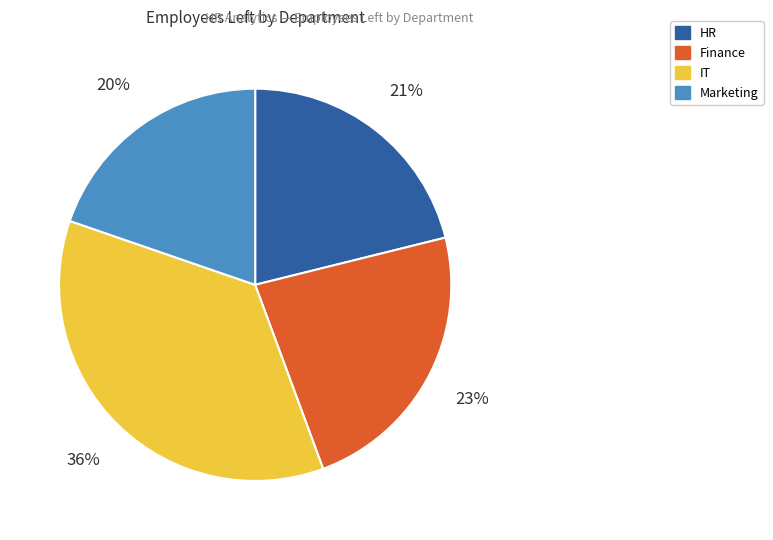

The HR slice represents 21% of the pie. True or false?

True